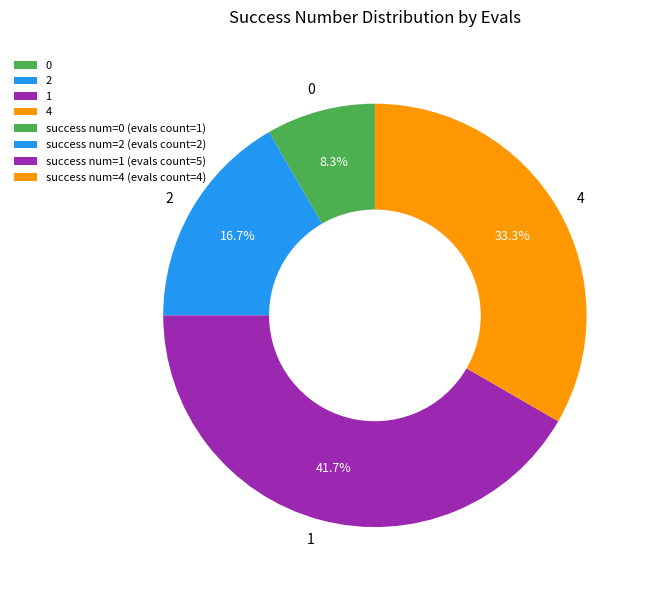

To the nearest percent, what is the difference between the 0 and 2 slice percentages?

8%